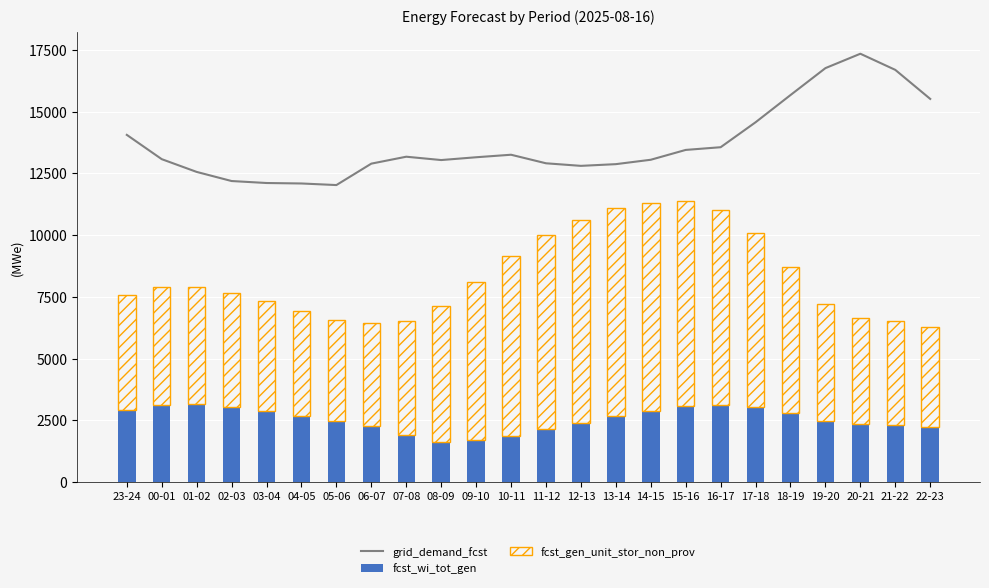

How many groups of bars are there?

24